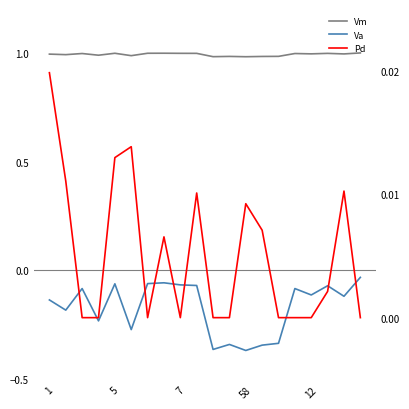

What is the label of the 3rd point from the right?

17